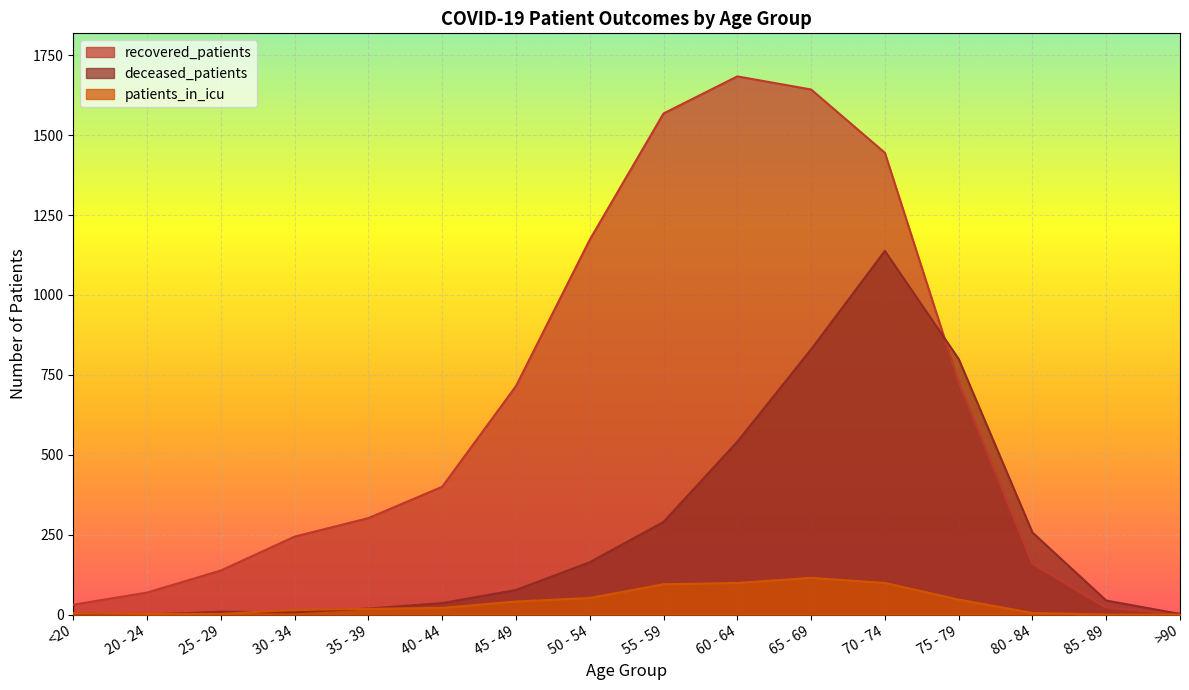

How many values in deceased_patients are above zero?

15